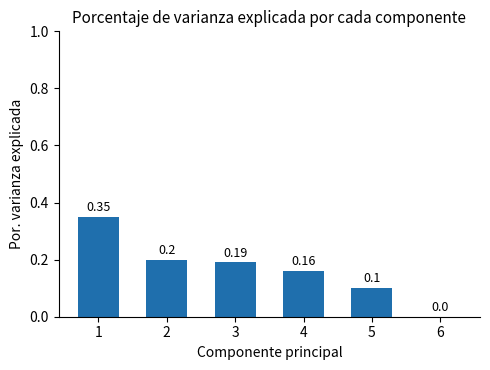

Are the bars grouped side by side (vs. stacked)?

No